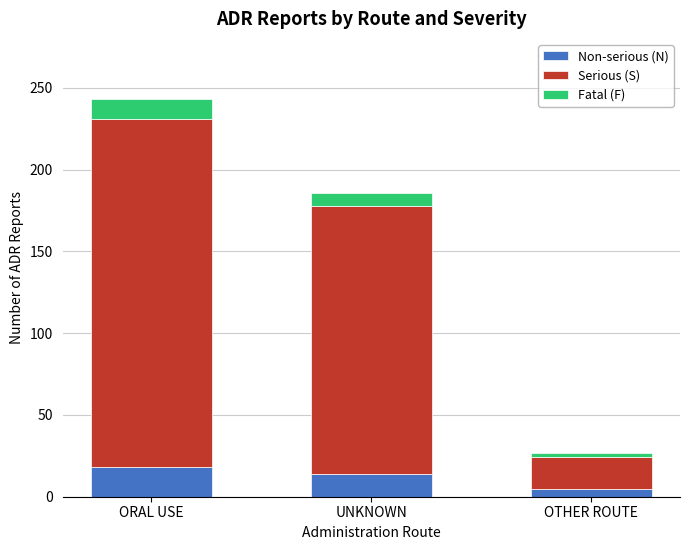

How many categories are shown in the chart?

3